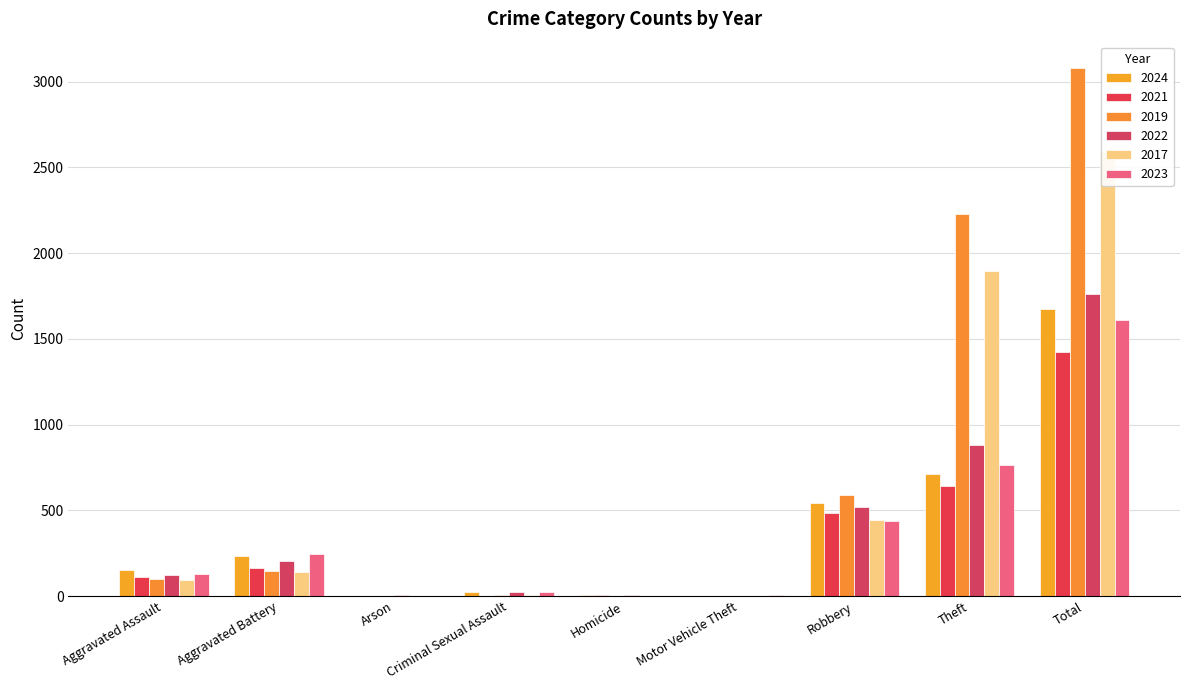

Which series has the largest total across all categories?

2019